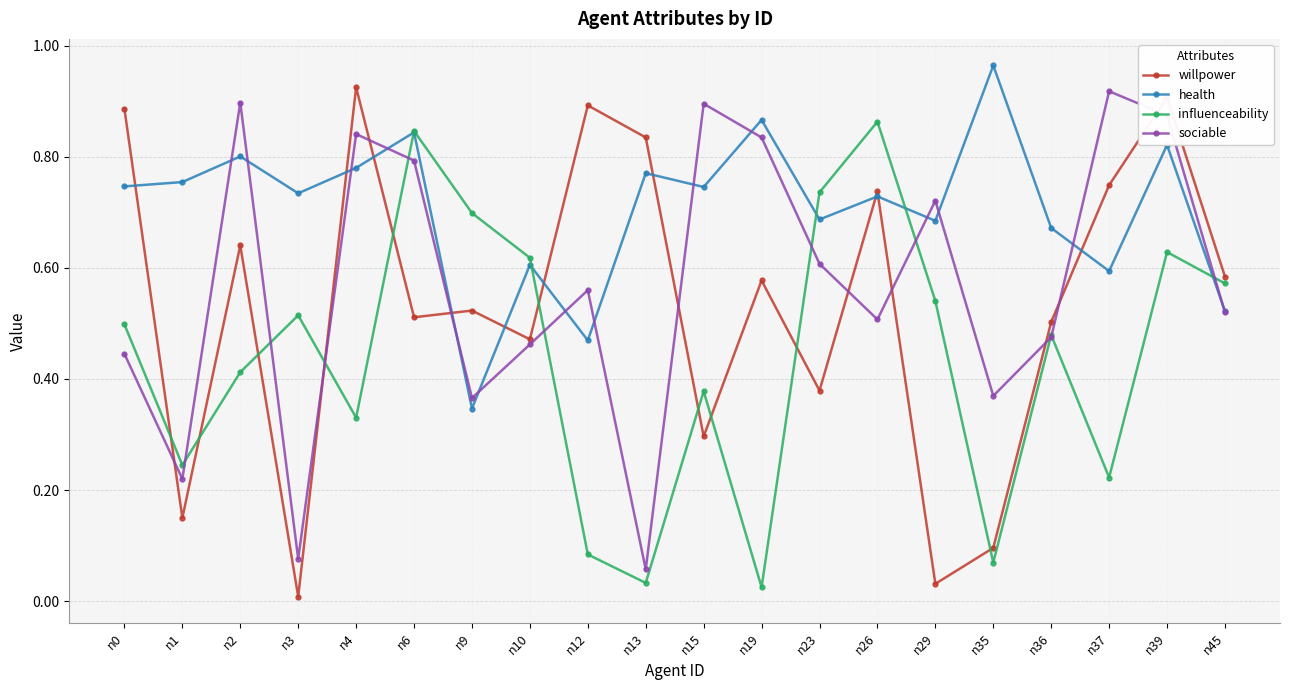

Which category has the lowest value in the willpower series?

n3